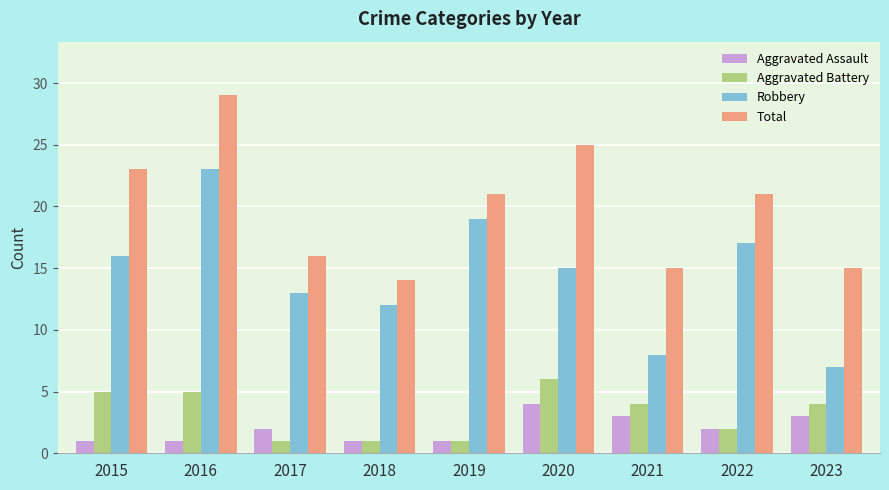

What is the value of the Aggravated Battery bar at the 3rd from the left?

1